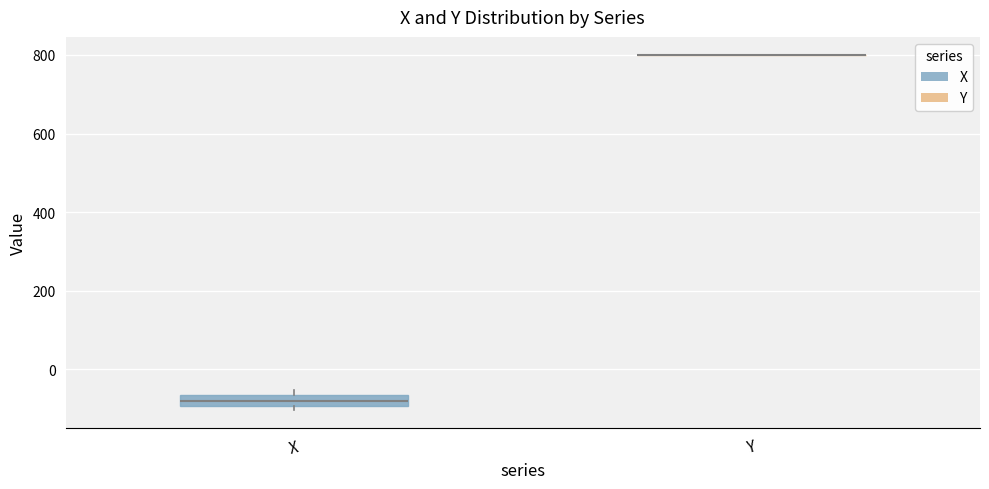

Where does the median line of the box for X sit on the y-axis? The values are not printed on the chart, so give them approximately, as read against the axis.

-80